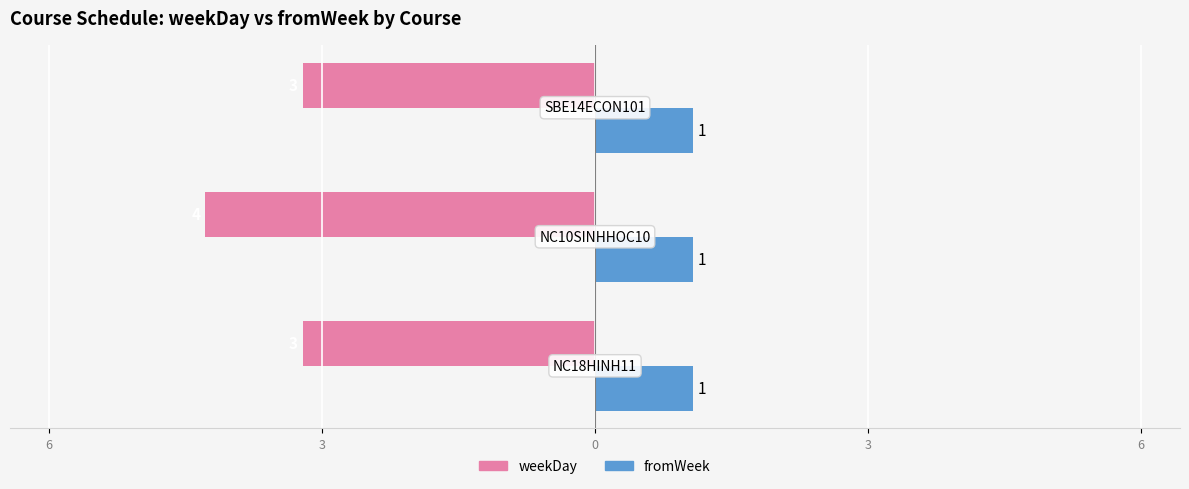

At how many categories does at least one series exceed 0?

3